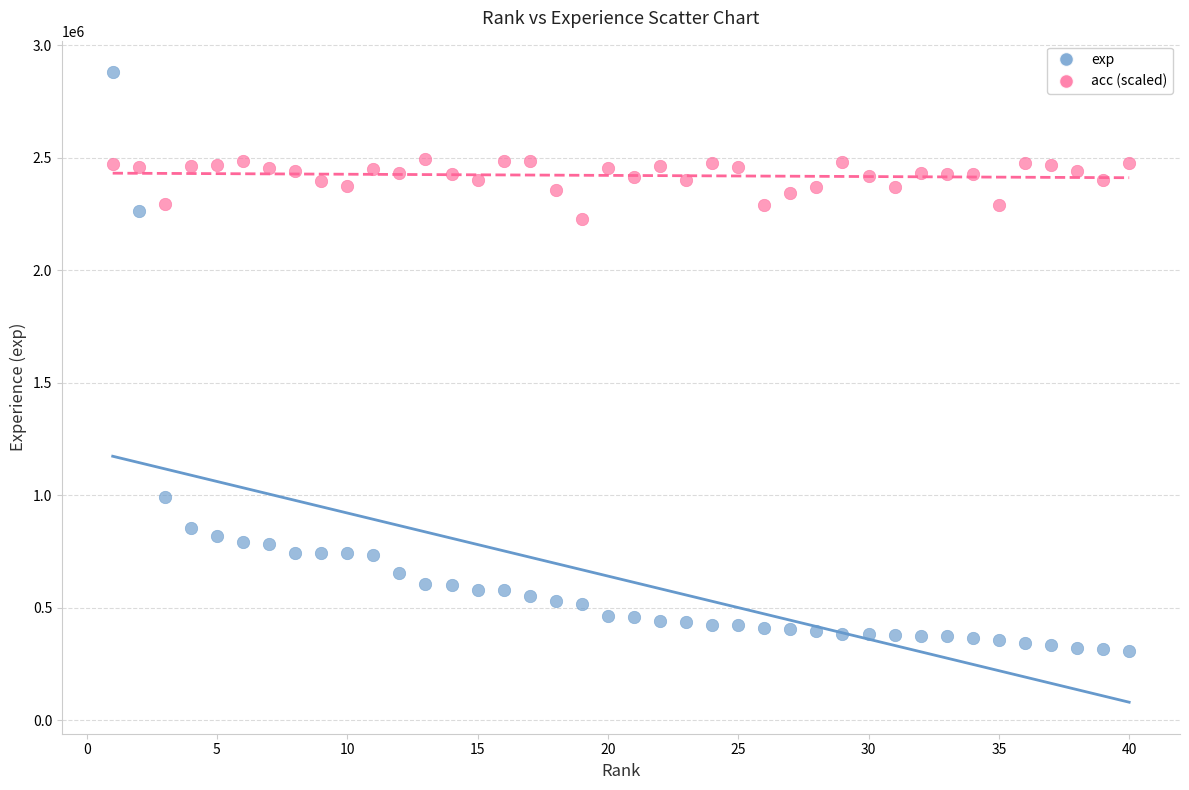

Which series has the largest Y range (max minus min)?

exp